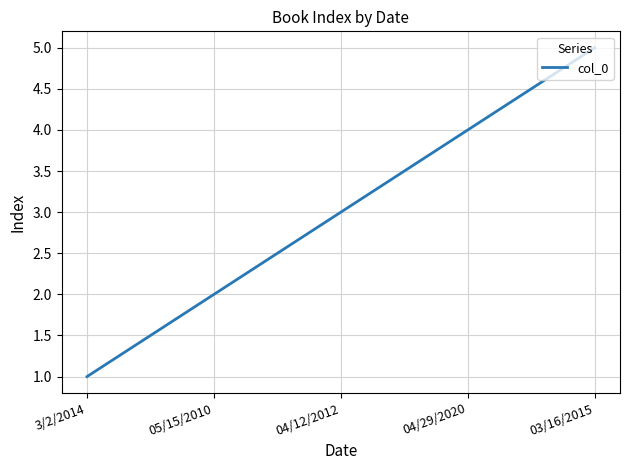

Approximately how many times larger is the value at 04/29/2020 compared to 04/12/2012?

1.3